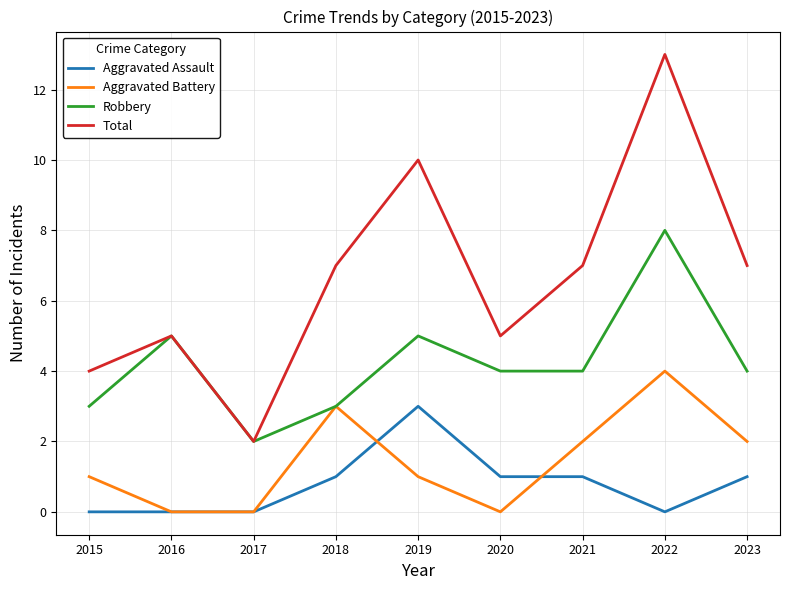

At which label does Robbery reach its peak?

2022